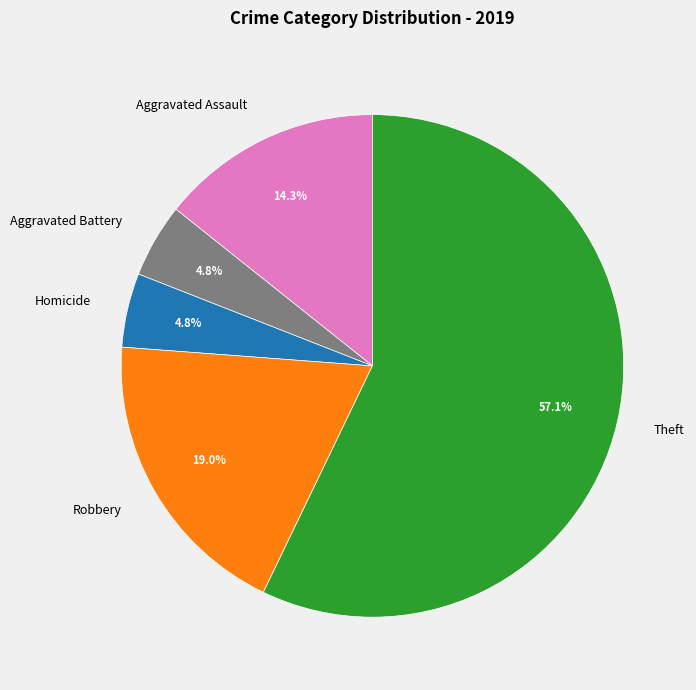

Is the sum of Homicide and Robbery greater than half?

No